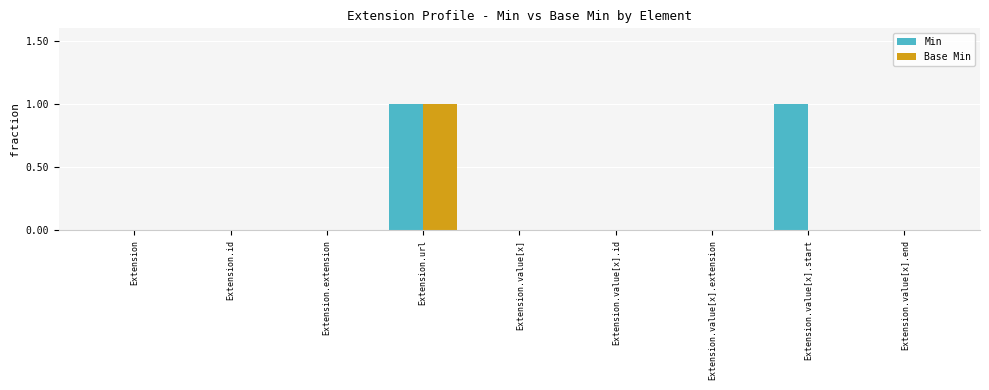

The value of Base Min at Extension.url is 1. True or false?

True